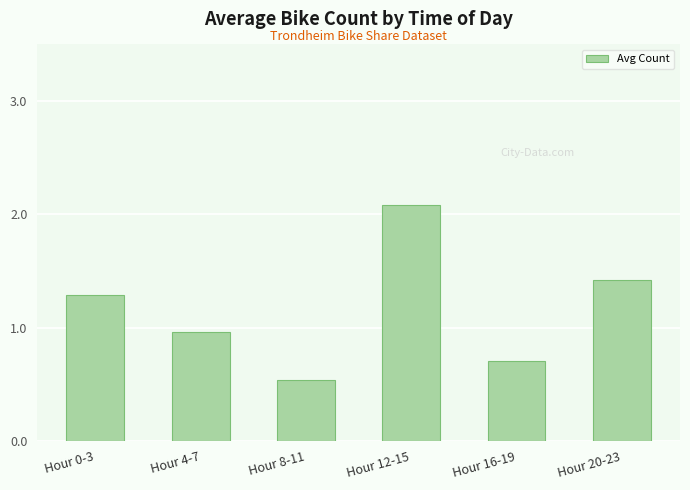

The value at Hour 4-7 is 0.5. True or false?

False